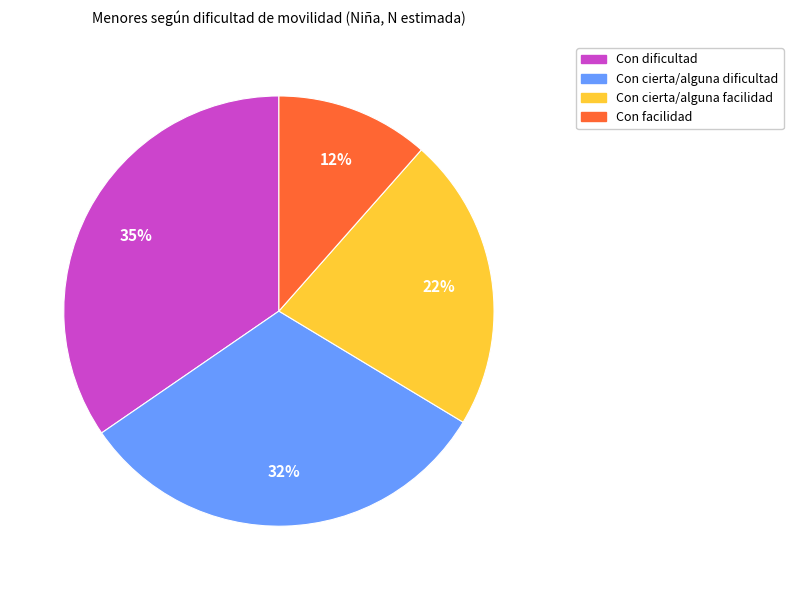

Is there a majority slice in this chart?

No